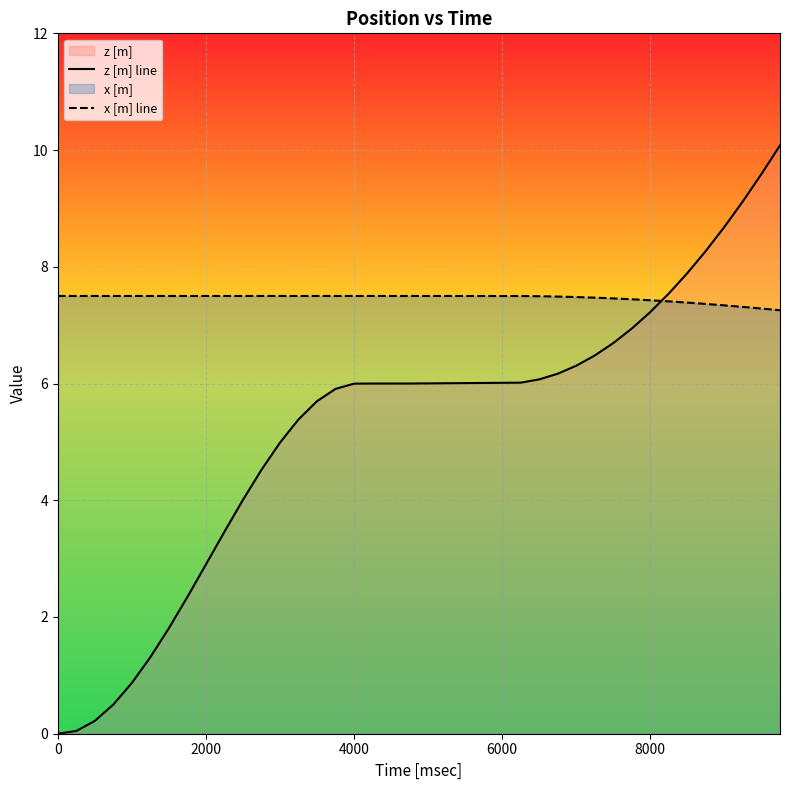

Rank the series by their maximum value, from highest to lowest.

z [m] line, x [m] line